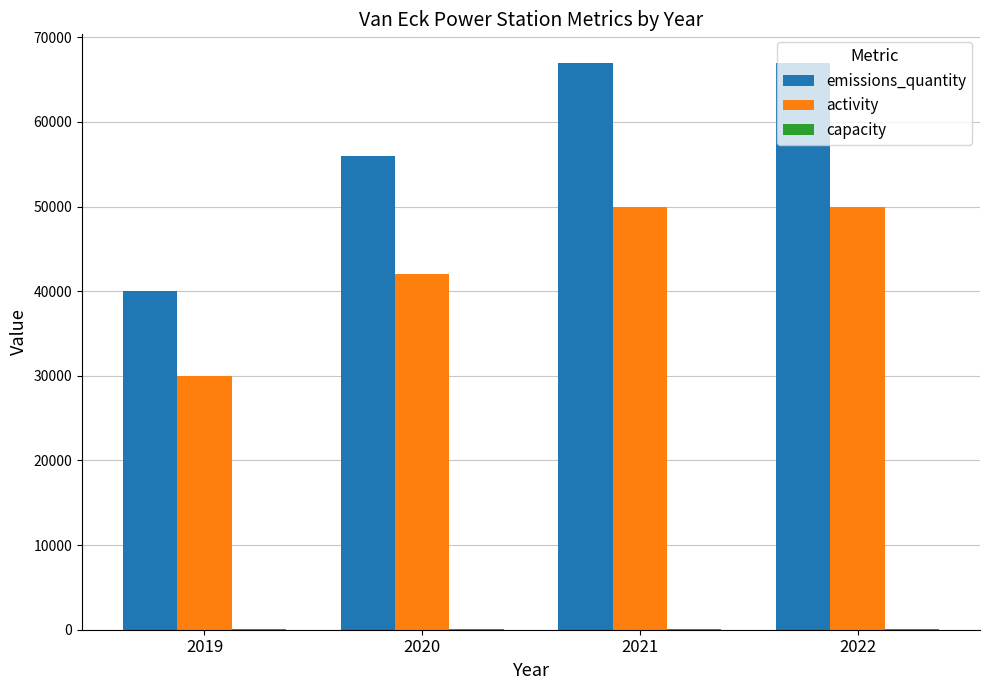

Where is emissions_quantity nearest to the value 53500?

2020